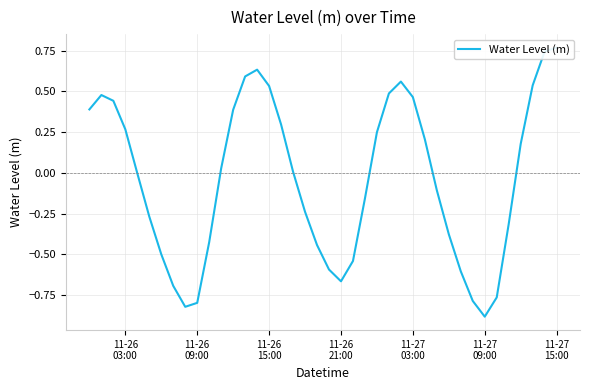

What is the value of the 34th point from the left?

-0.9